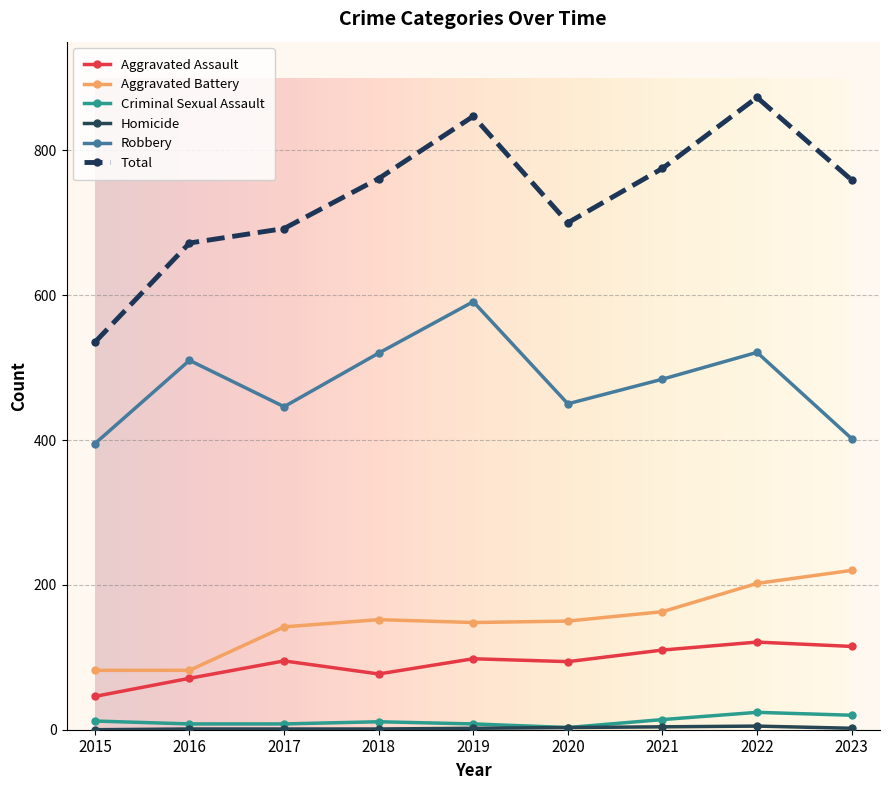

True or false: Total and Aggravated Assault intersect in this chart.

False